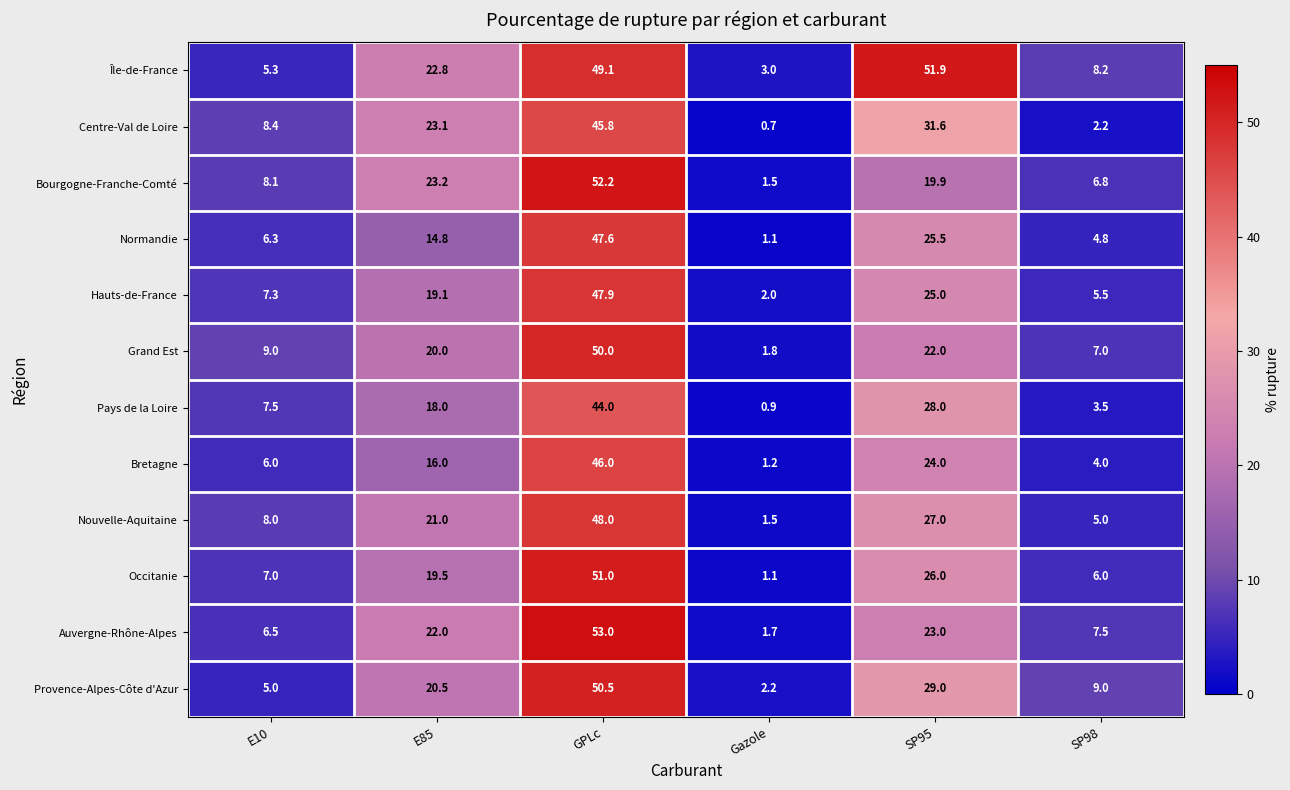

Is it true that Provence-Alpes-Côte d'Azur equals 9.0 at SP98?

True